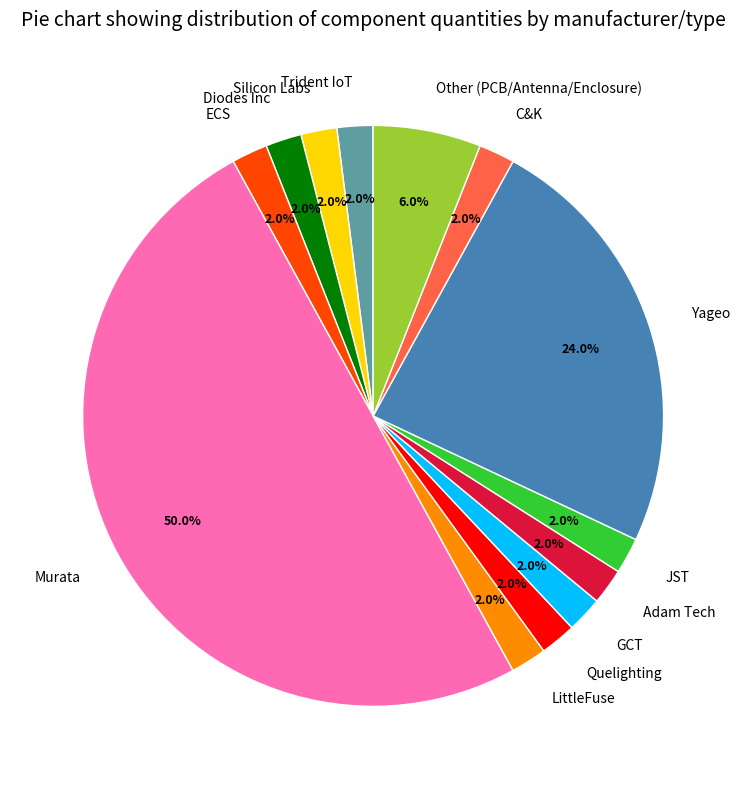

What is the largest slice in the pie chart?

Murata